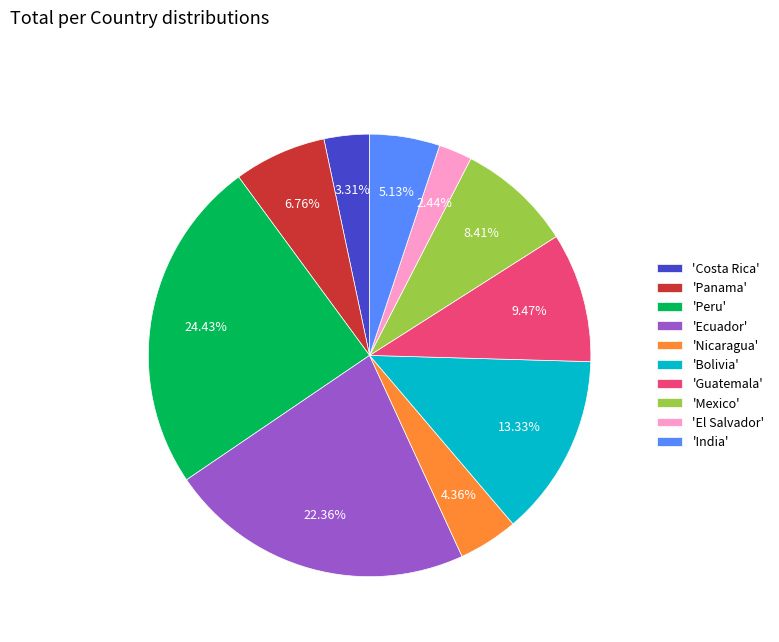

Rank the categories by value from highest to lowest.

'Peru', 'Ecuador', 'Bolivia', 'Guatemala', 'Mexico', 'Panama', 'India', 'Nicaragua', 'Costa Rica', 'El Salvador'